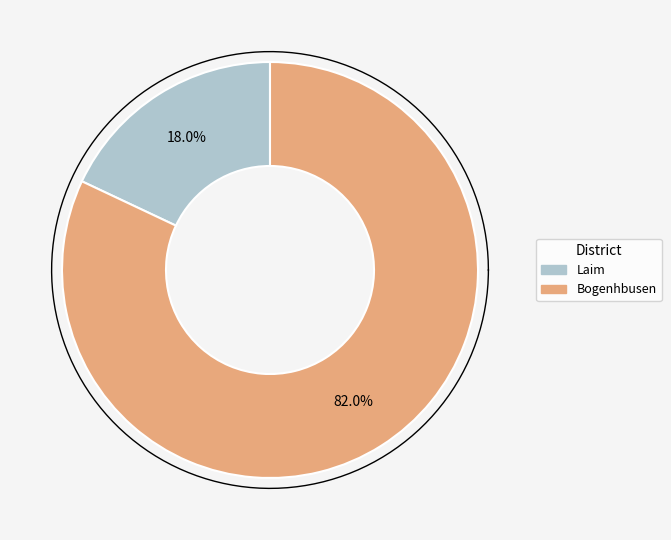

What is the majority slice?

Bogenhbusen